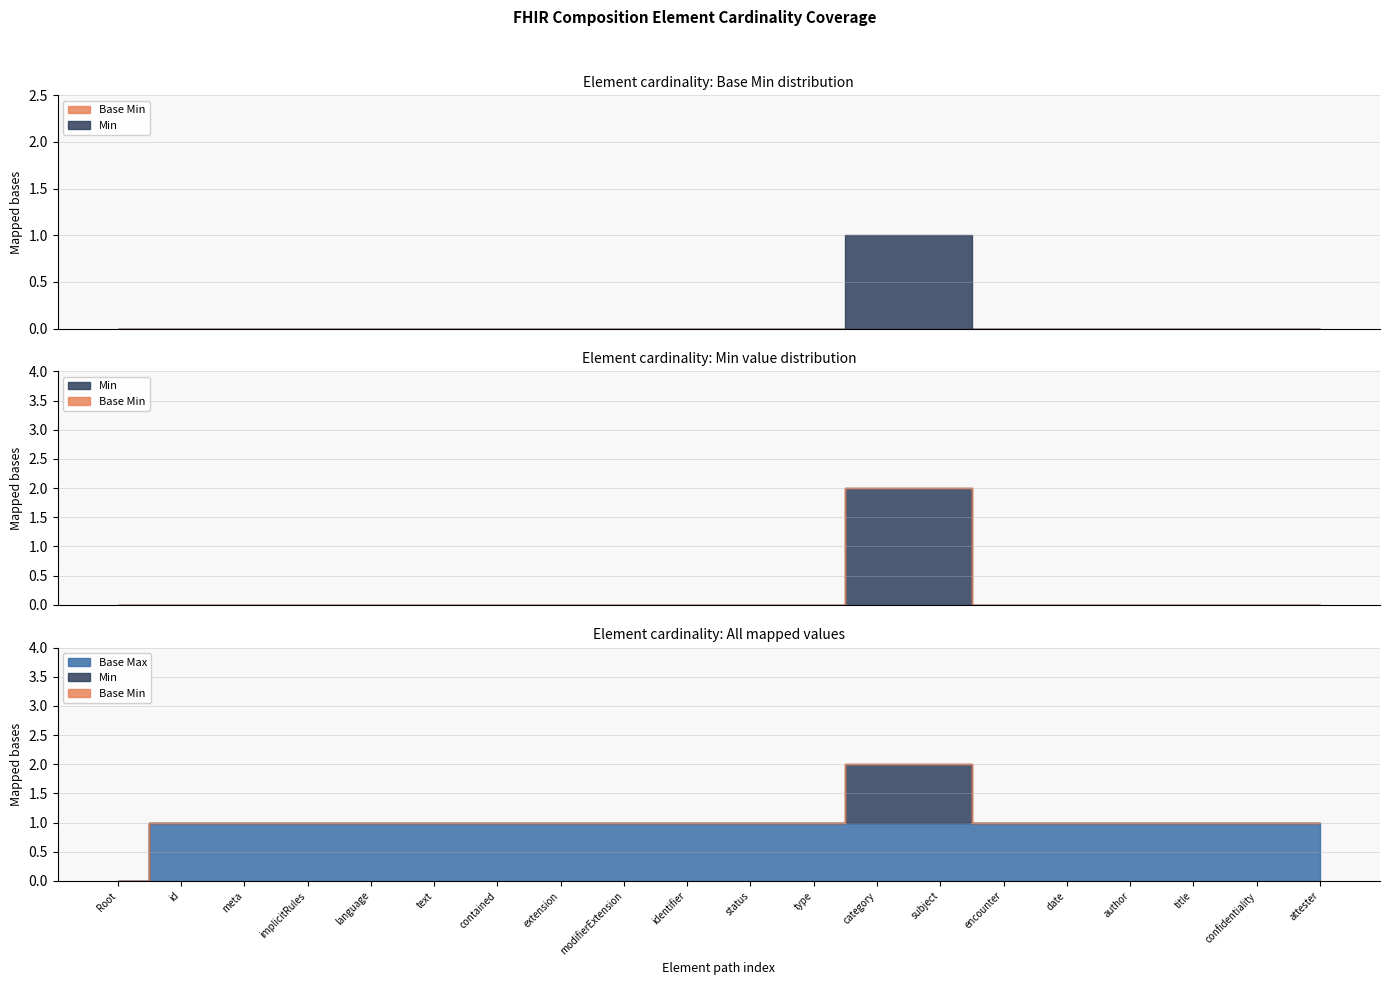

How many values in Base Max are above zero?

19